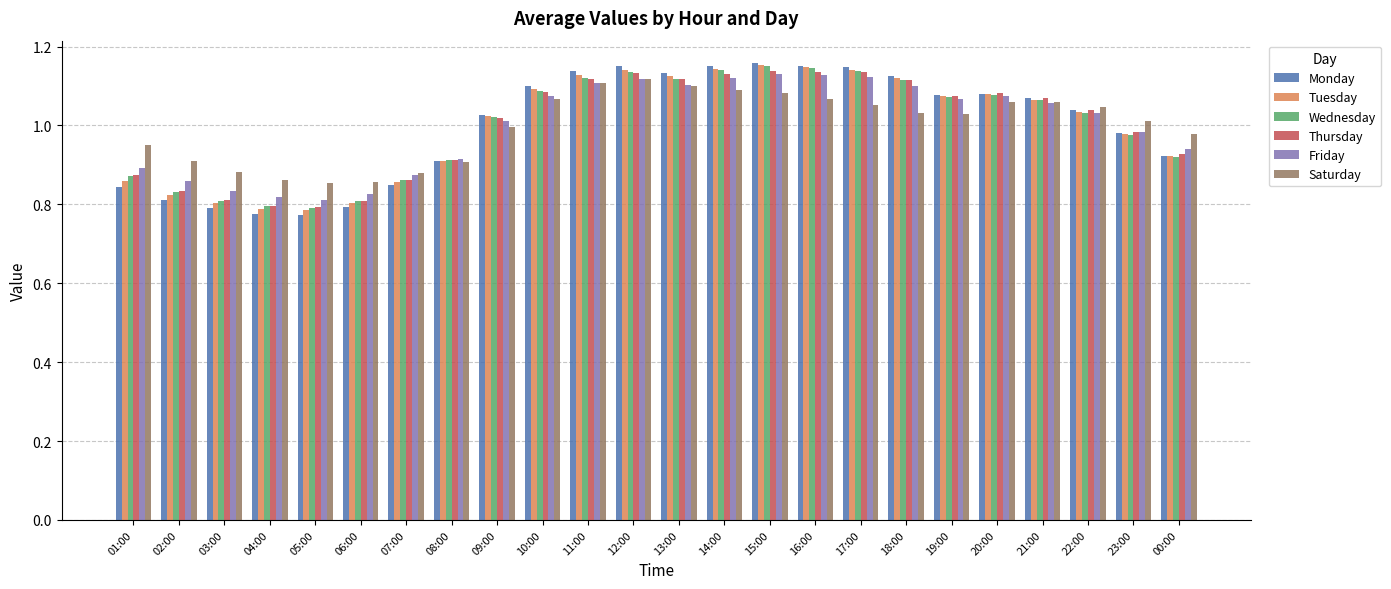

True or false: Friday has a value of 0.7 at 09:00.

False